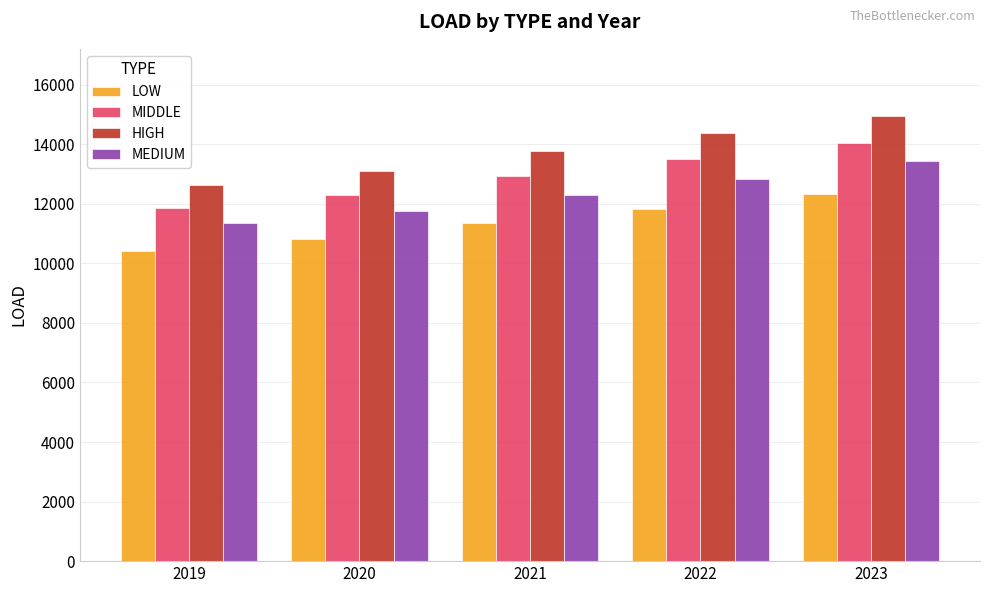

At which label does HIGH first exceed 13760?

2021